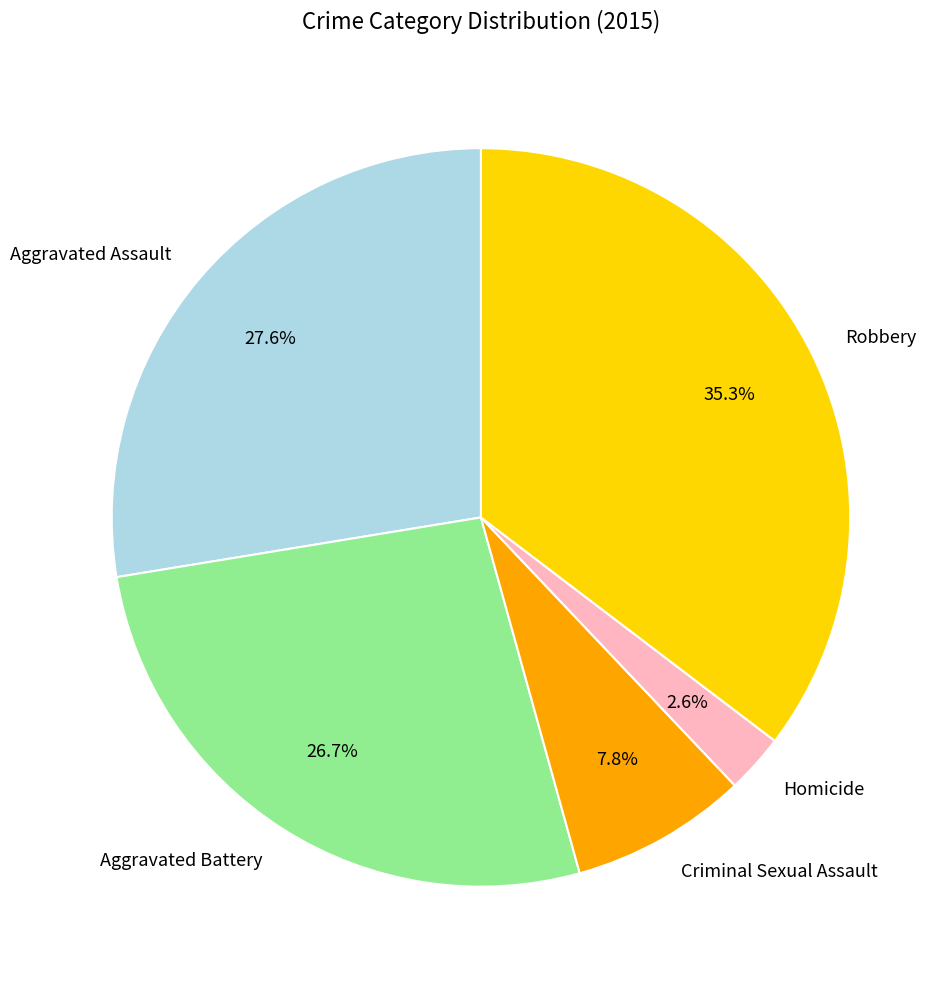

What is the smallest slice in the pie chart?

Homicide